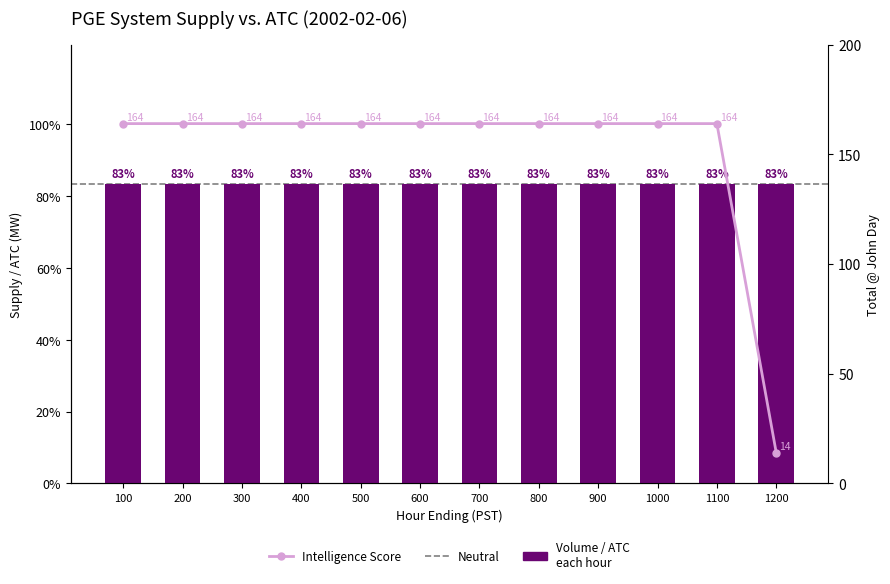

List the labels in order of value, smallest first.

1200, 100, 200, 300, 400, 500, 600, 700, 800, 900, 1000, 1100